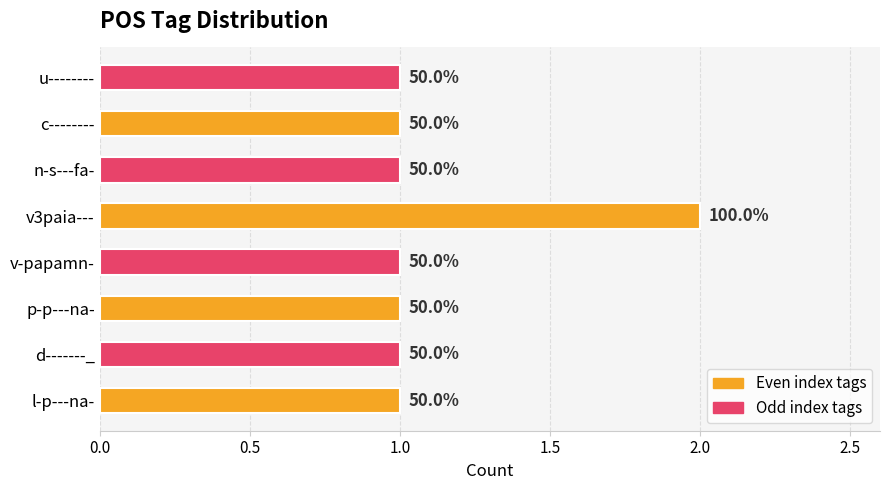

Does the chart contain any negative values?

No